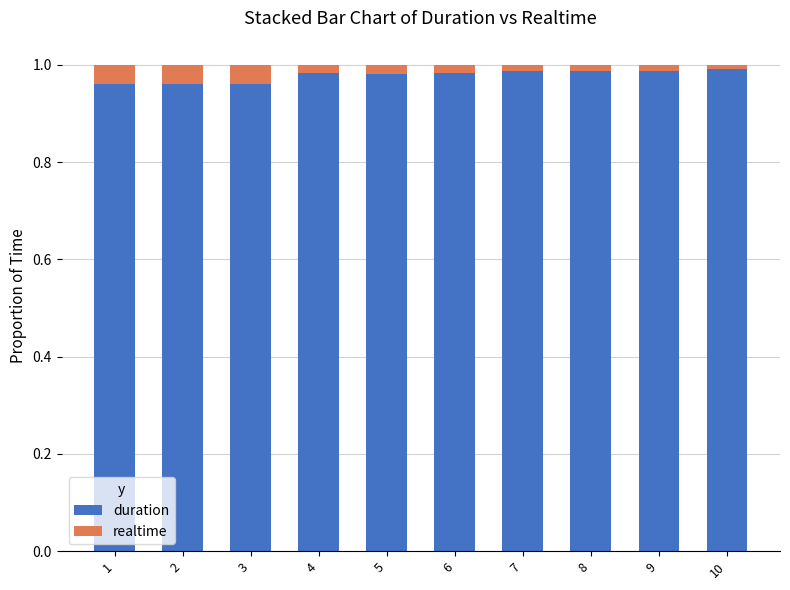

Is it true that duration equals 1.0 at 4?

True